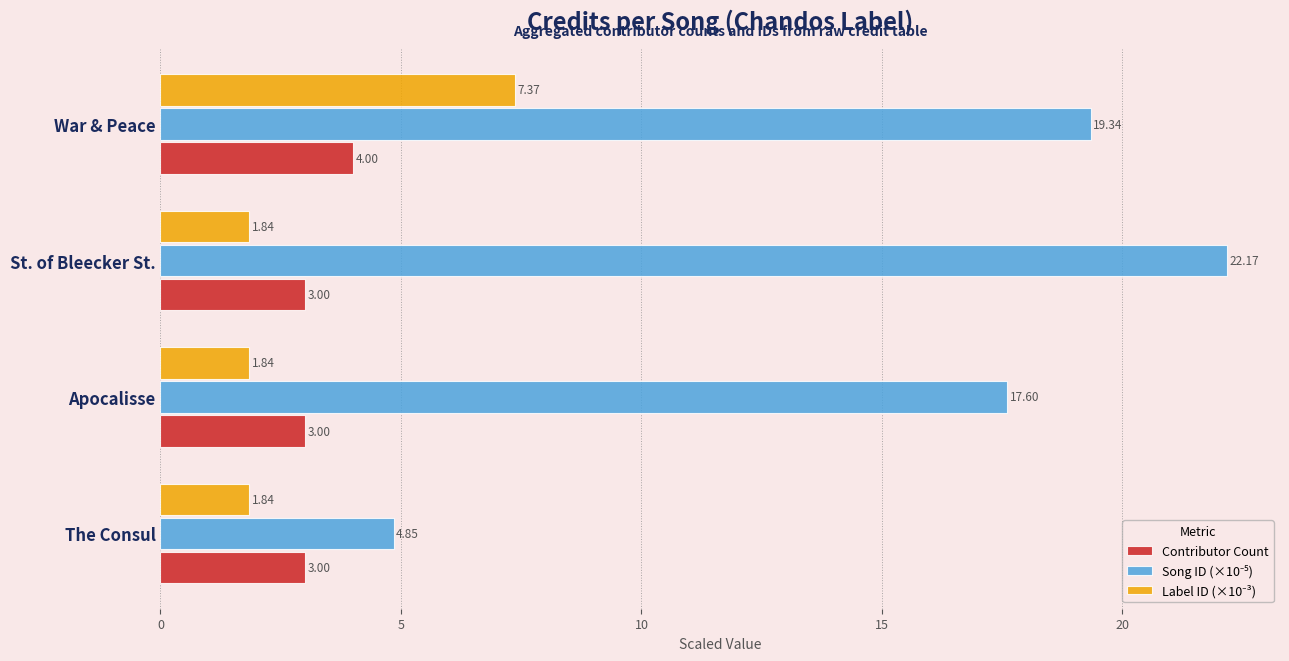

What is the total value across all series at Apocalisse?

22.4